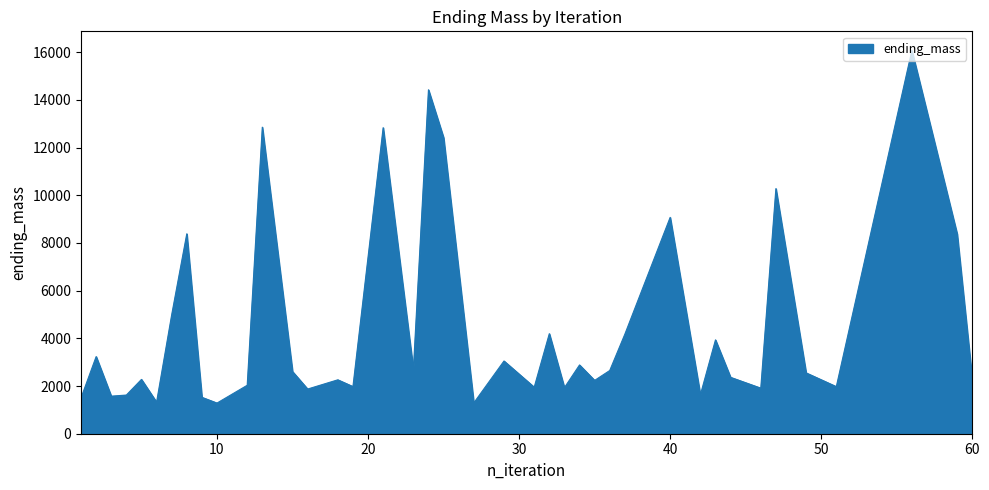

What is the maximum value shown in the chart?

16074.2